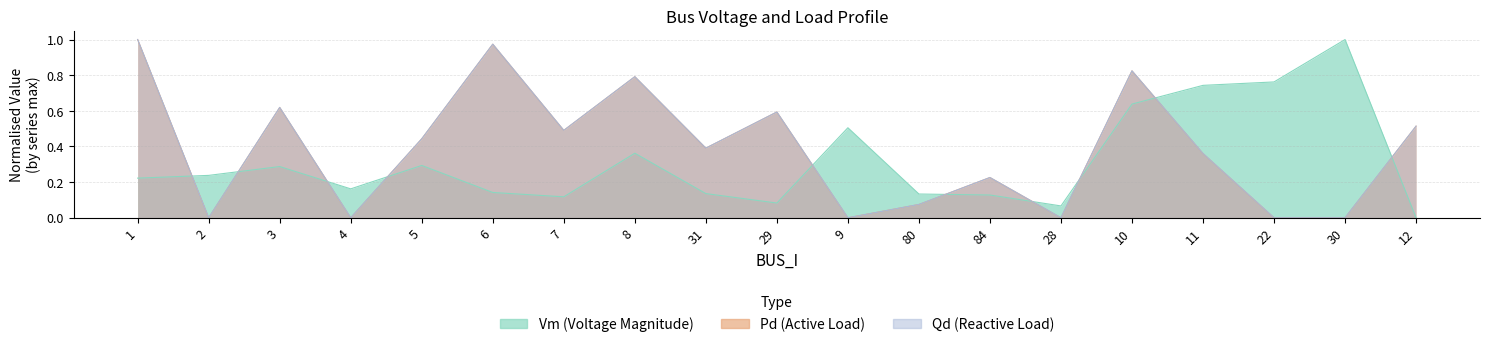

How many intersections are there between Qd and Vm?

10